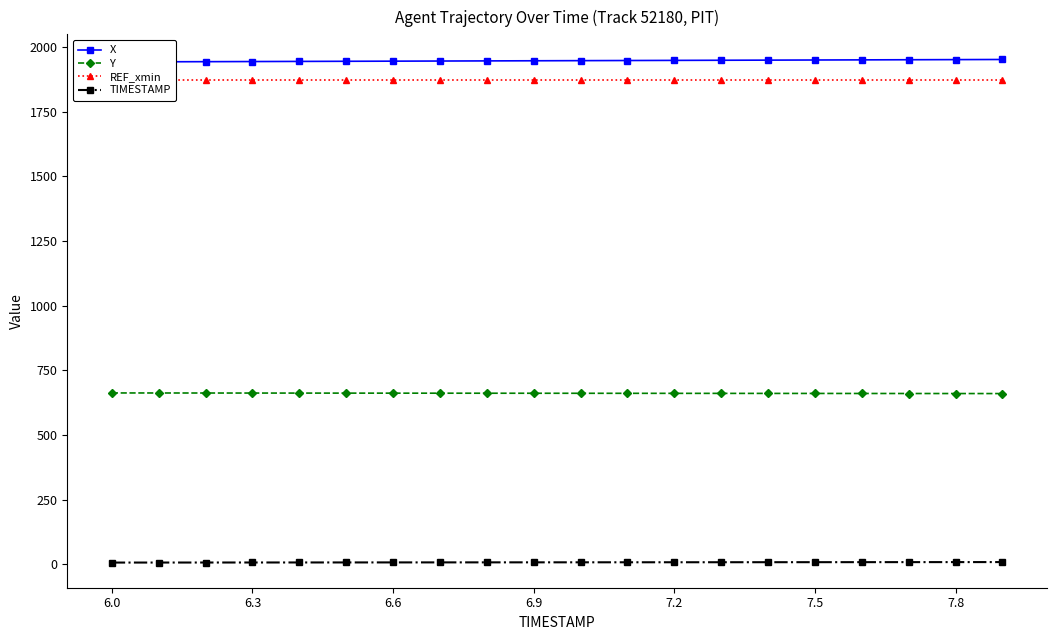

How many data points does each series have?

20